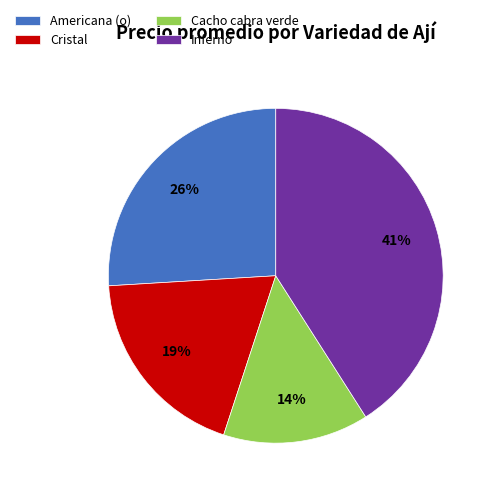

Approximately how many times larger is the value at Cristal compared to Americana (o)?

0.7